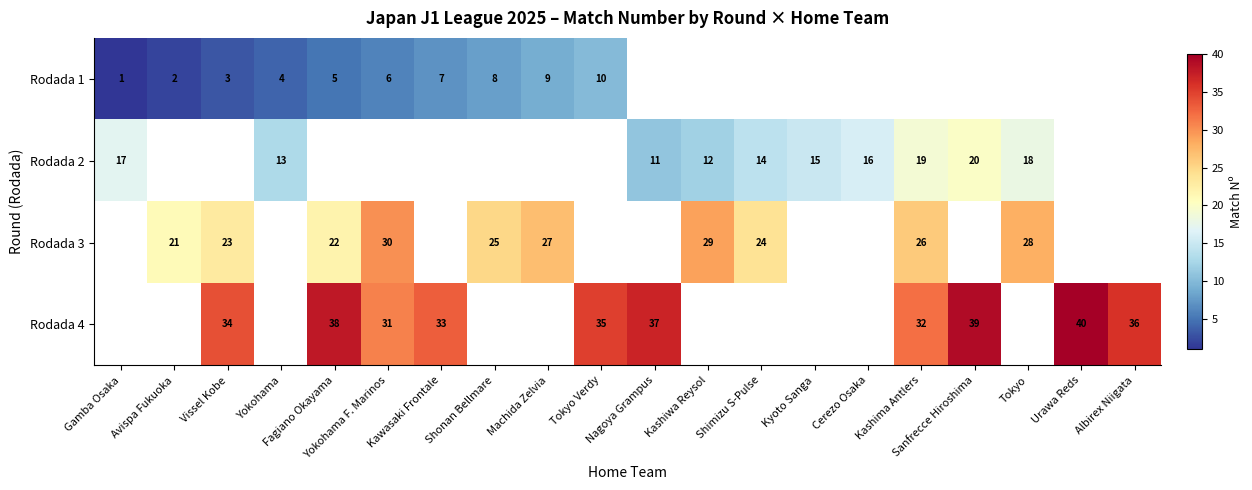

Which series changed the most between Vissel Kobe and Yokohama?

Rodada 1